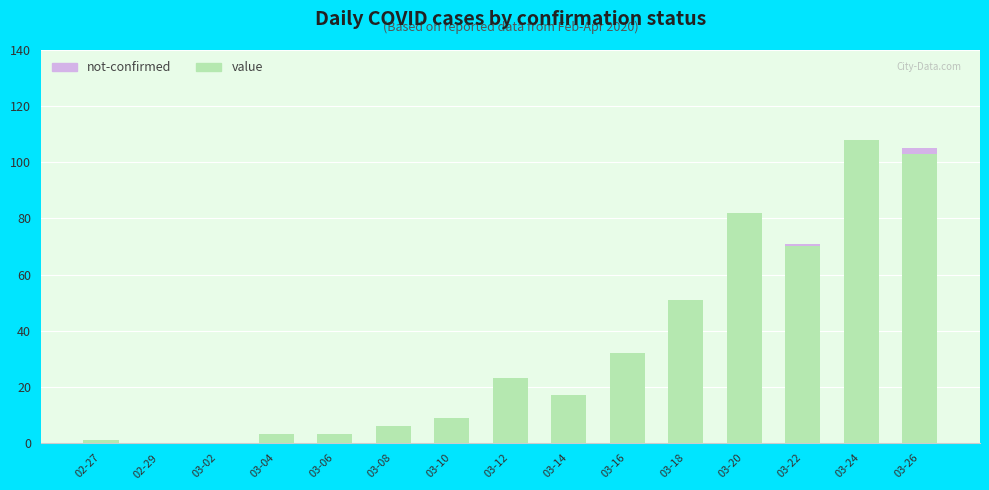

The value of value at 03-18 is 36. True or false?

False